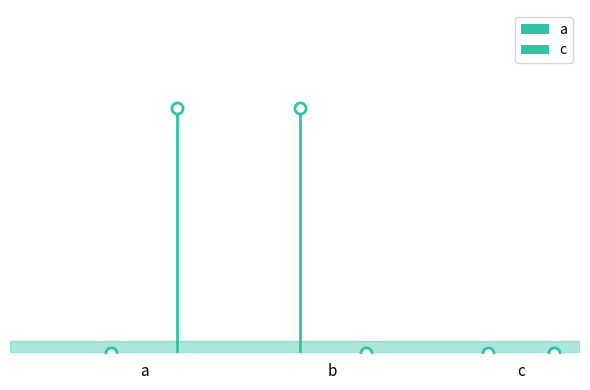

True or false: c has a value of 0 at b.

True